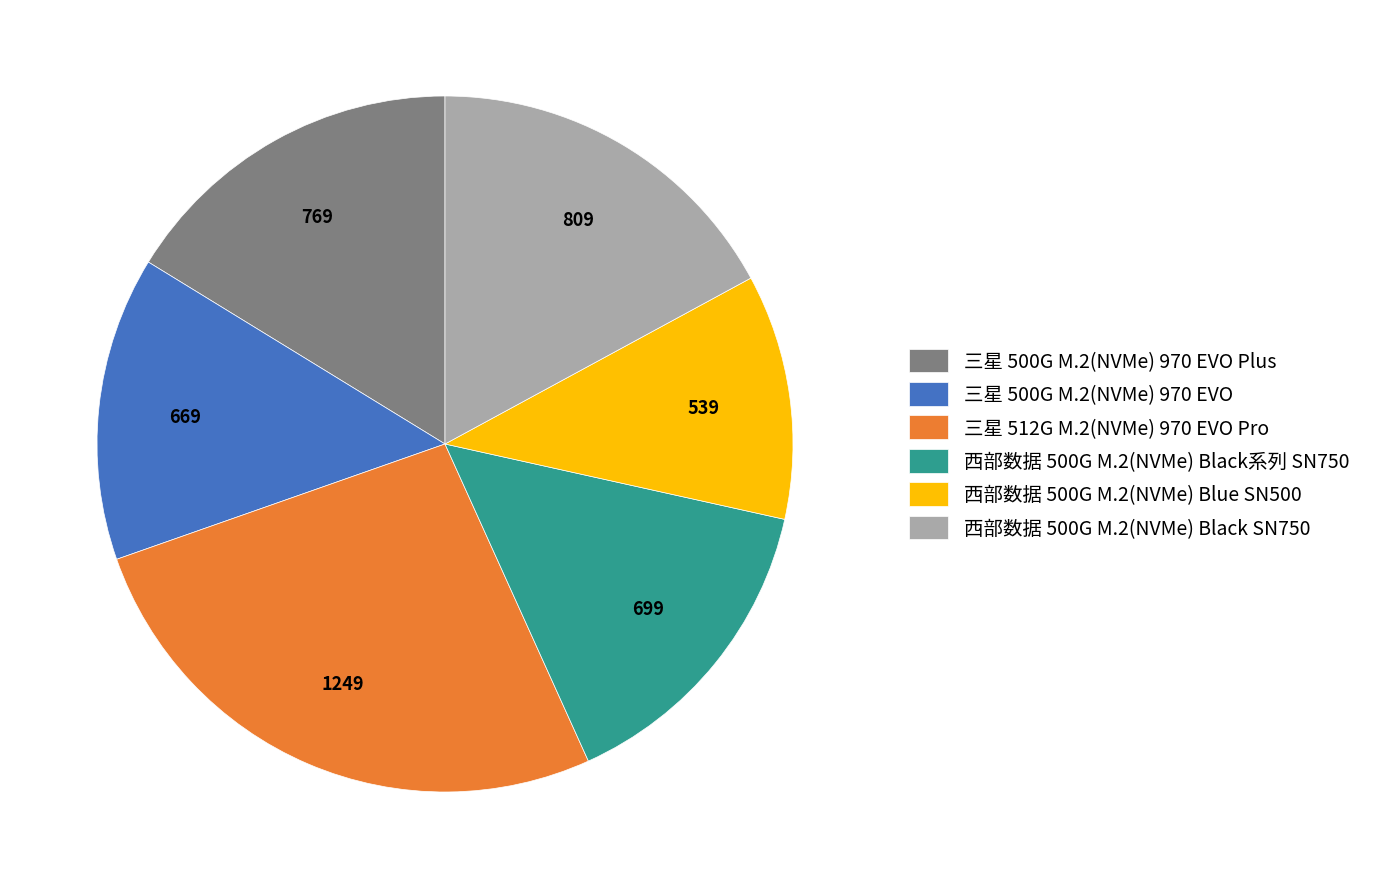

Does 西部数据 500G M.2(NVMe) Blue SN500 represent more than half of the total?

No